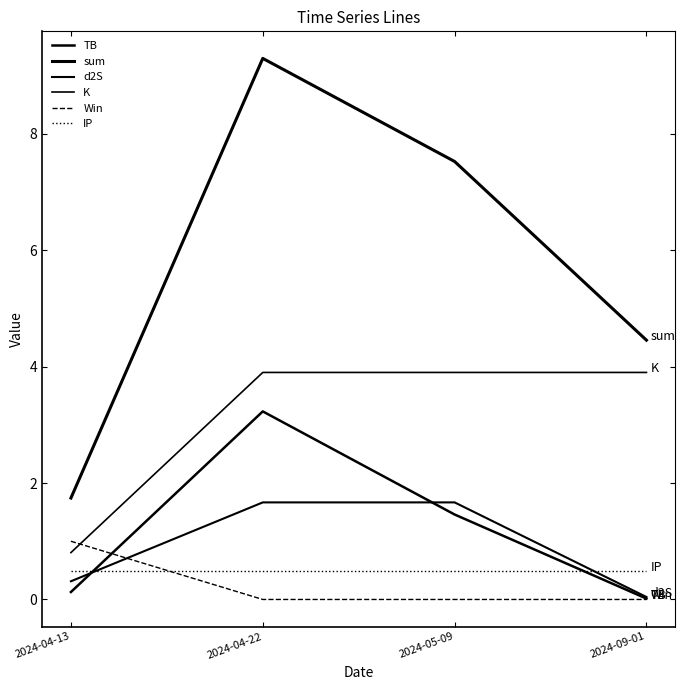

List the series in order of their peak value, highest first.

sum, K, TB, d2S, Win, IP